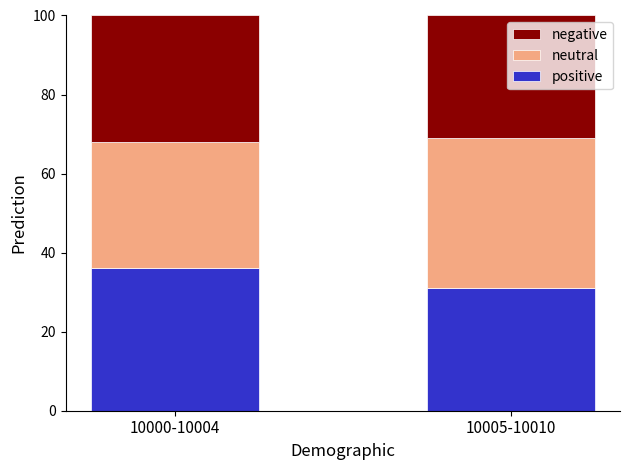

What is the total value across all series at 10000-10004?

100